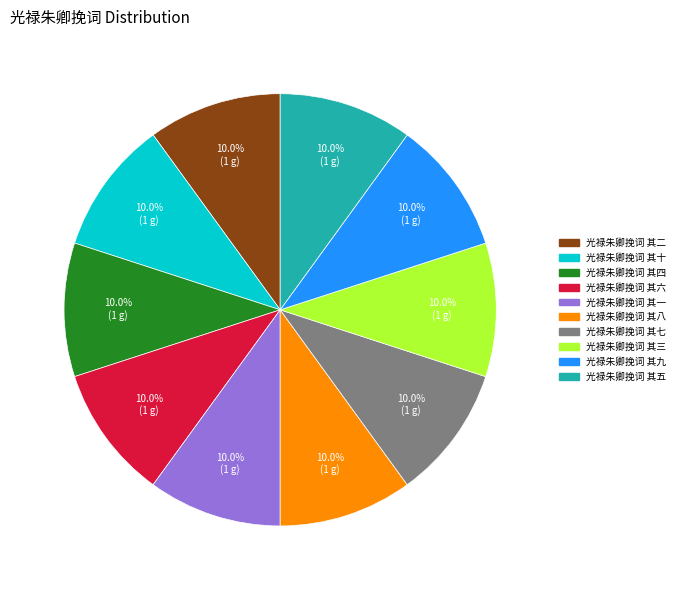

Is the sum of 光禄朱卿挽词 其七 and 光禄朱卿挽词 其五 greater than half?

No